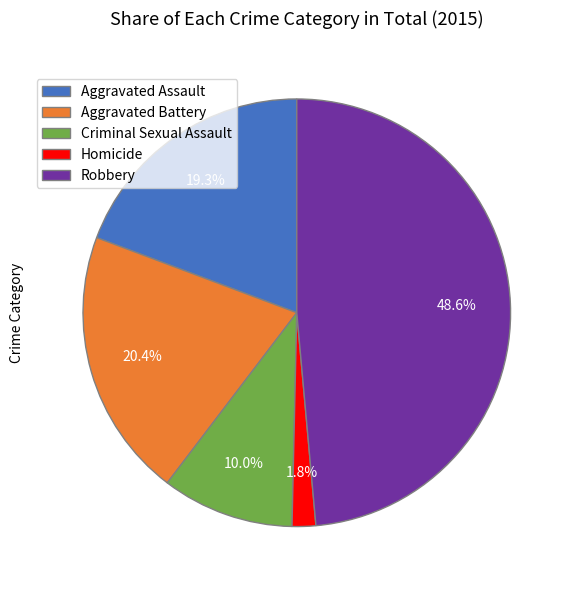

Rank the categories by value from lowest to highest.

Homicide, Criminal Sexual Assault, Aggravated Assault, Aggravated Battery, Robbery